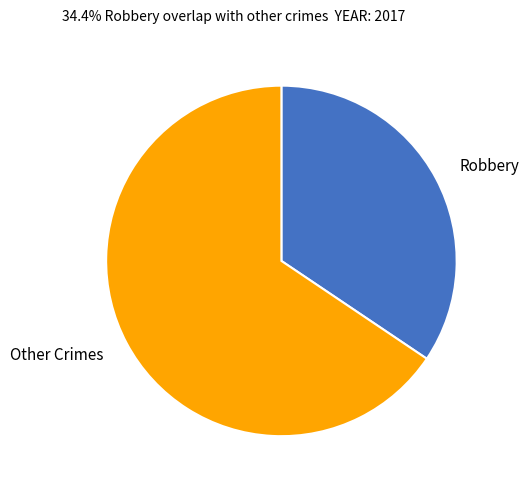

Does Other Crimes account for over 50% of the chart?

Yes